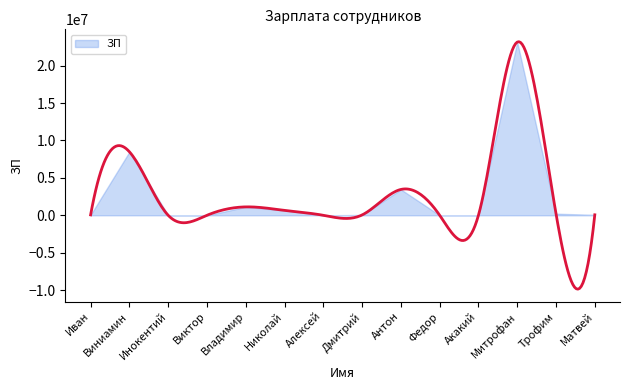

What is the value of the 1st point from the left?

54654